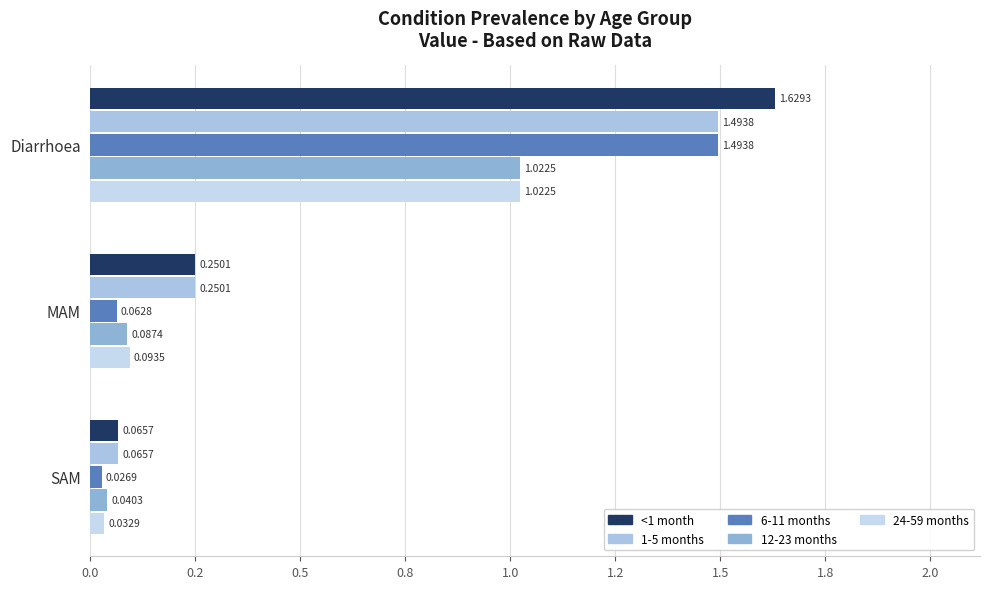

At which label does 6-11 months reach its minimum?

SAM